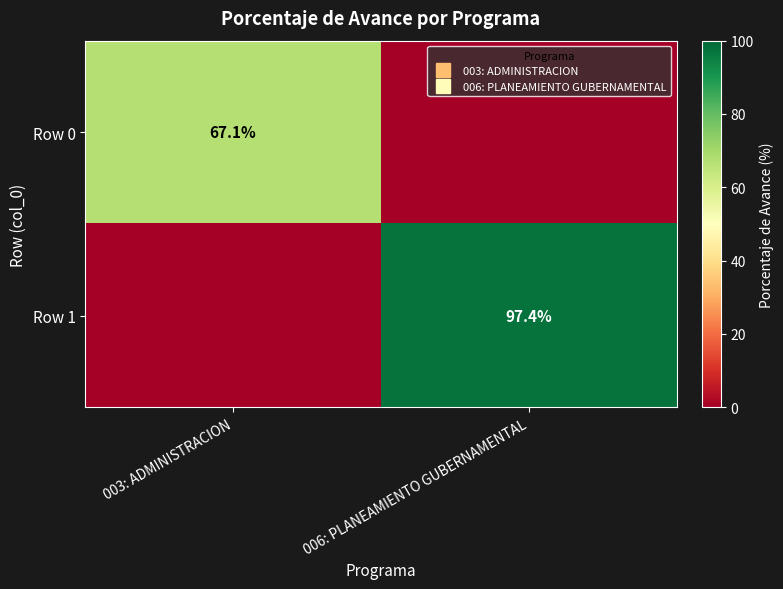

What is the average value of the Row 1 series?

48.7